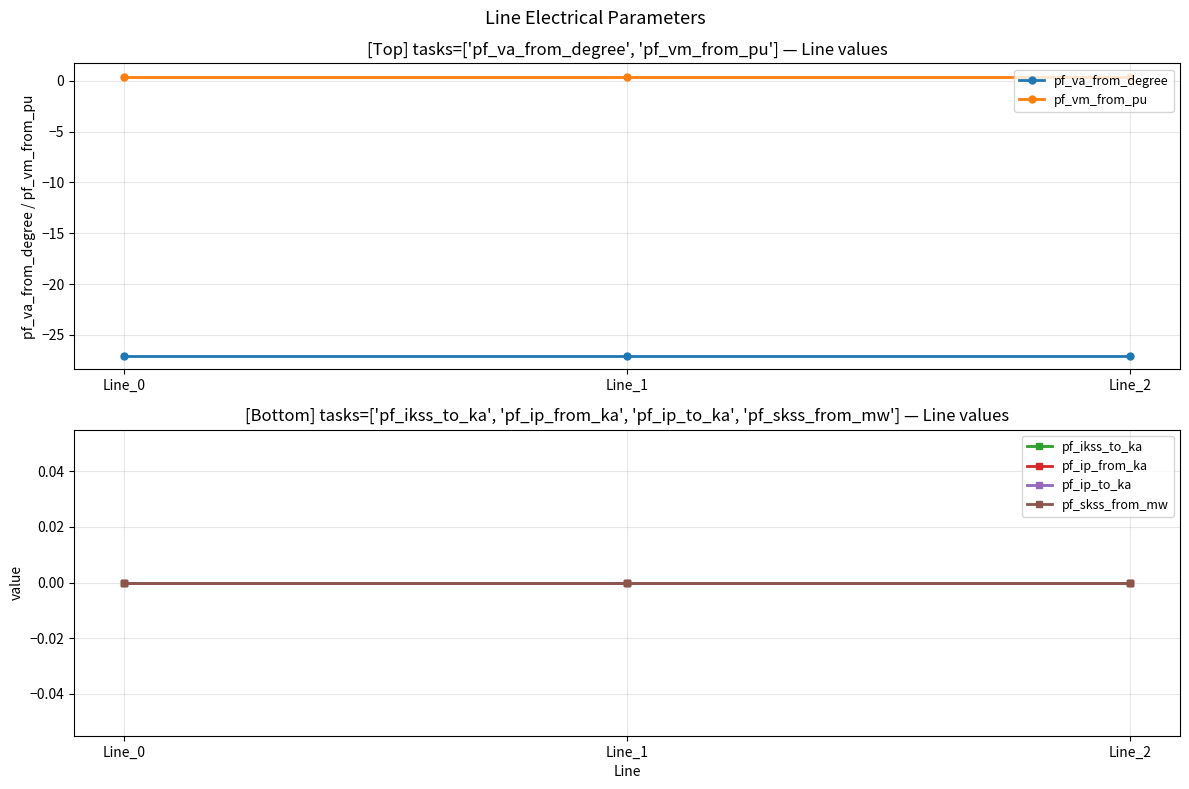

Which category has the lowest value in the pf_ip_from_ka series?

Line_0